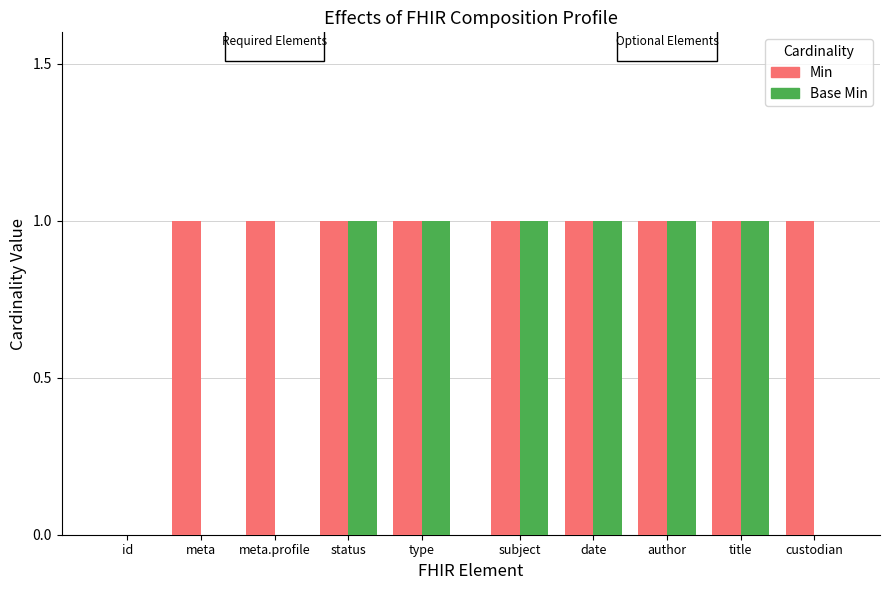

Count the number of data series in this chart.

2